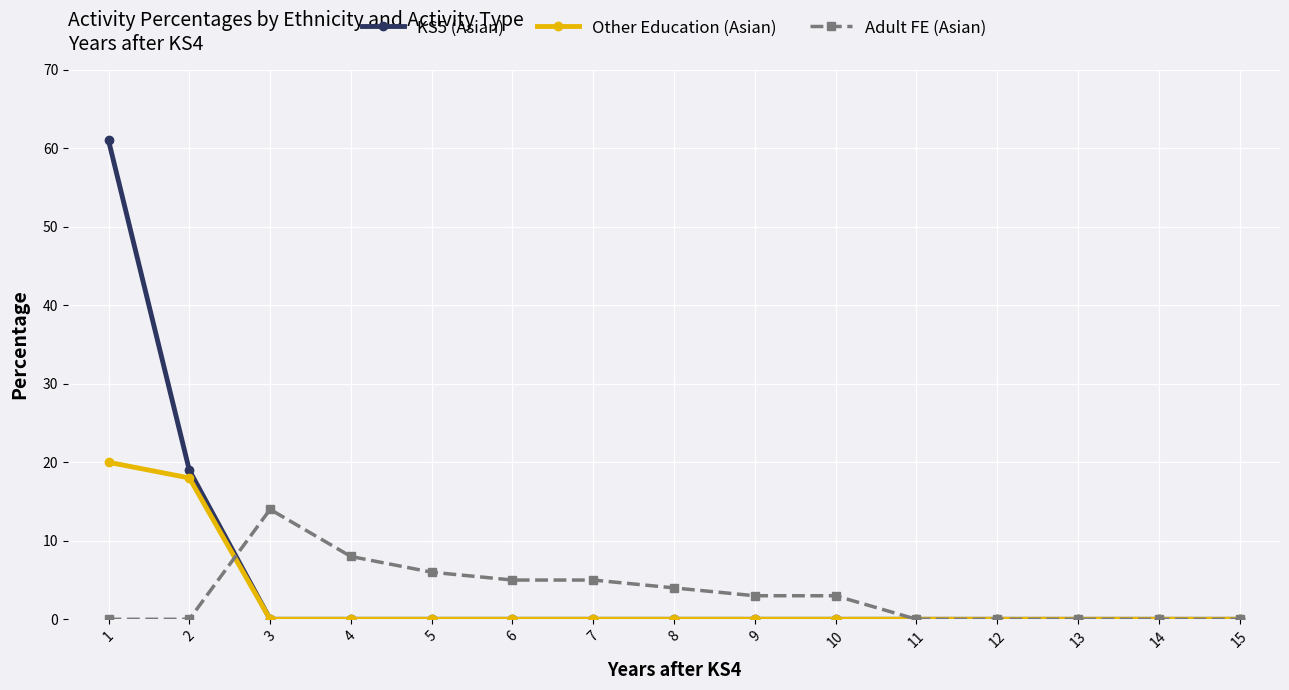

The Other Education (Asian) series shows 18 at 2. True or false?

True